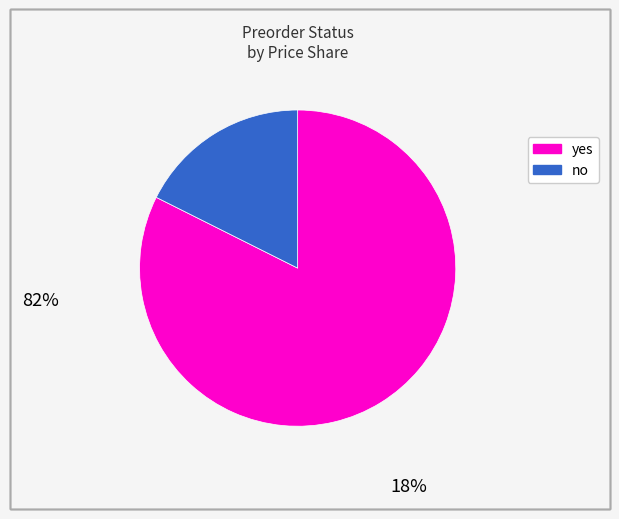

Is it true that no is 28% of the pie?

False